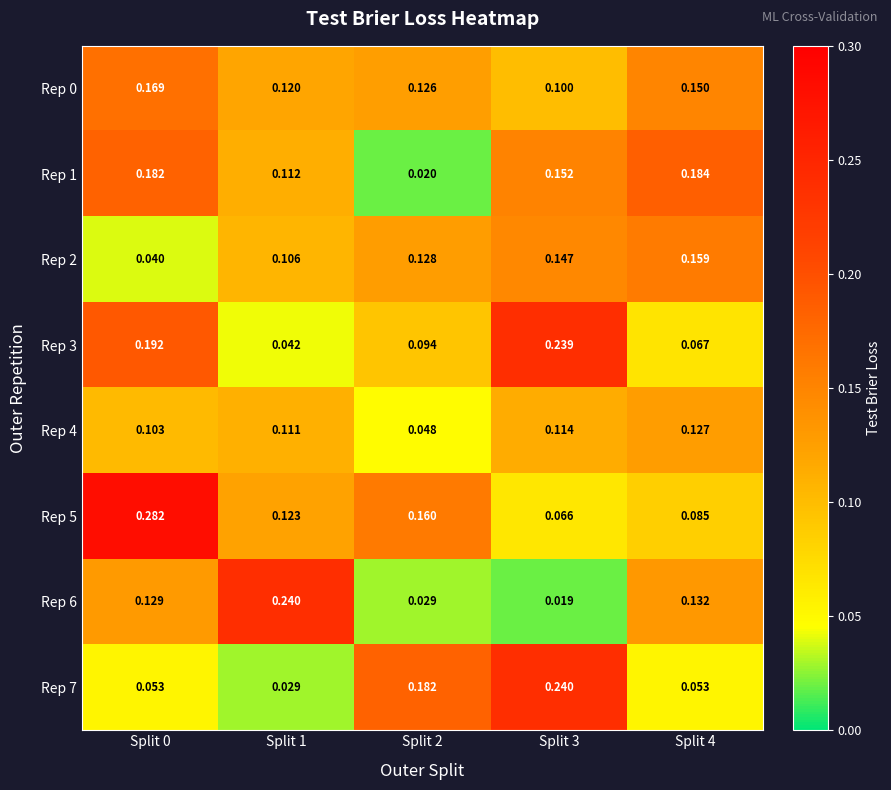

Is the value of Rep 0 at Split 2 greater than the value of Rep 1 at Split 0?

No